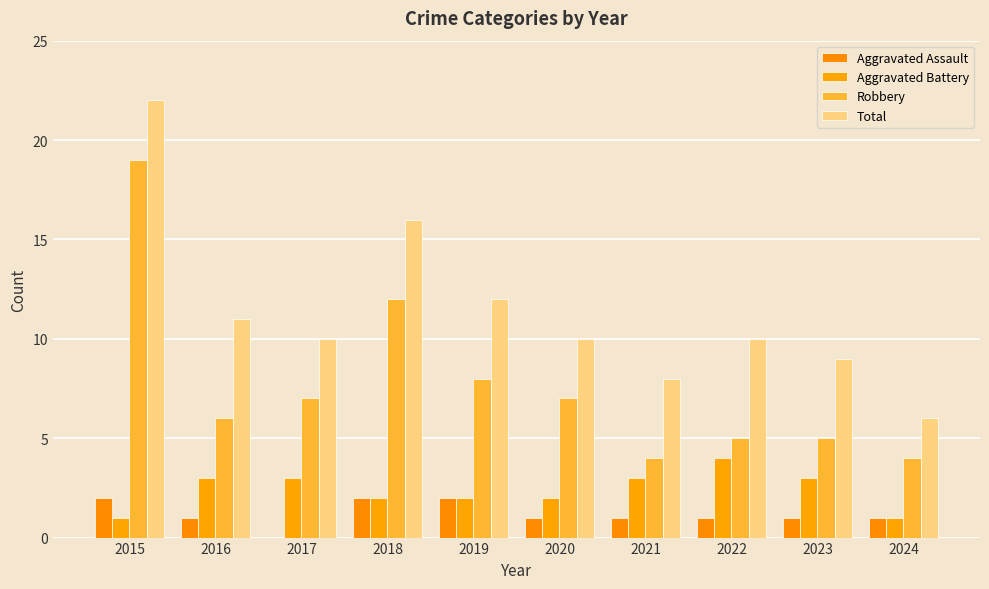

How many positive values does the Aggravated Assault series have?

9